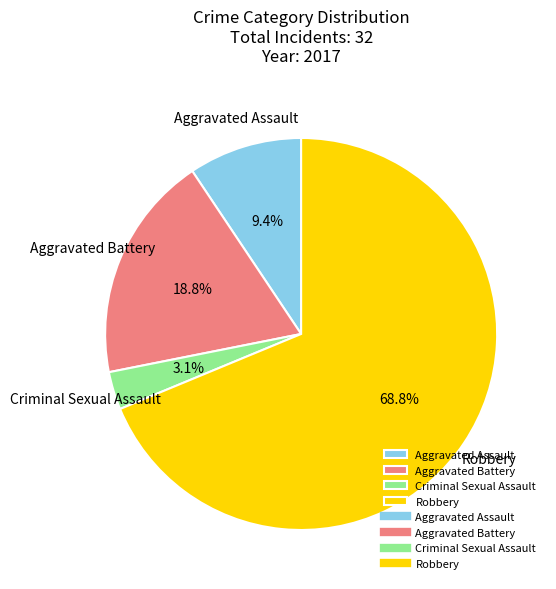

Is there any slice that represents more than half of the pie?

Yes